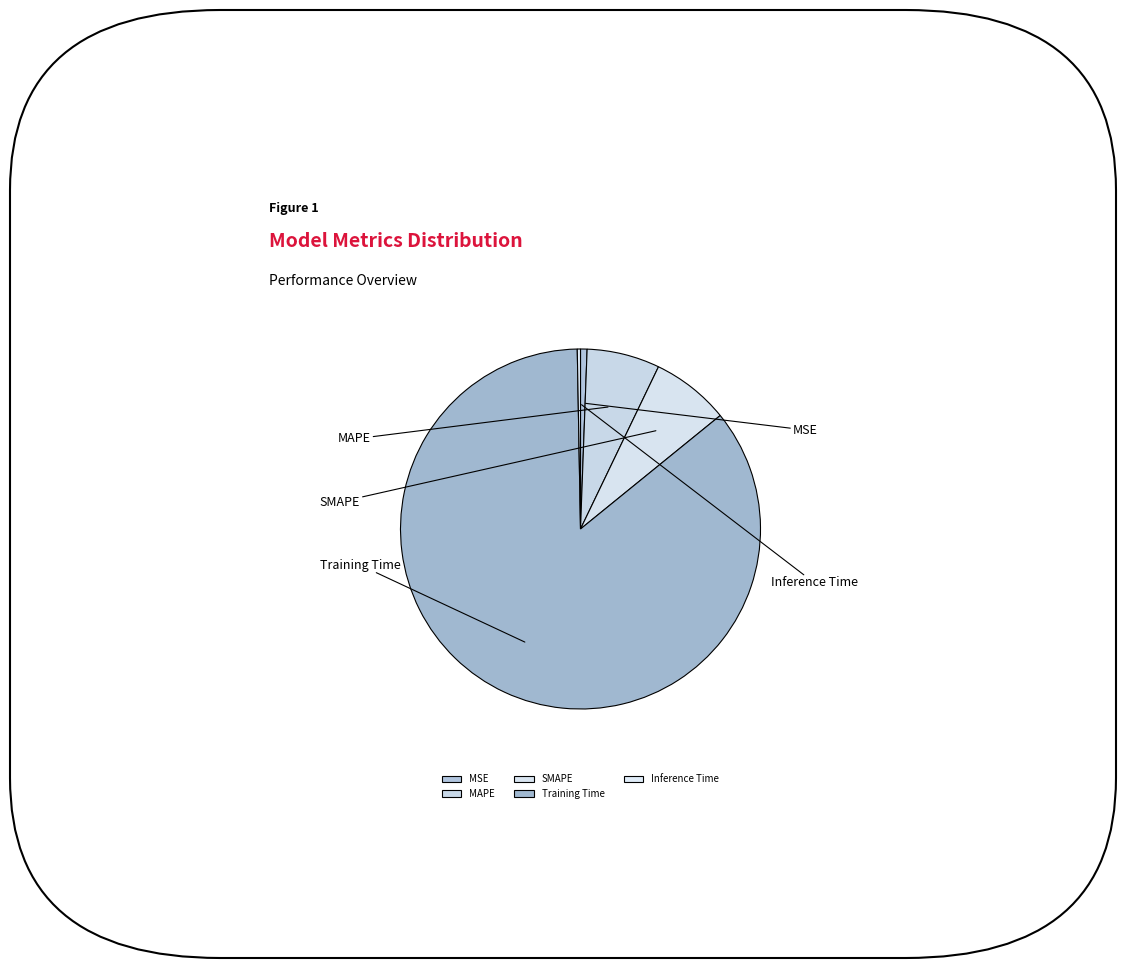

Which slice is the smallest?

Inference Time